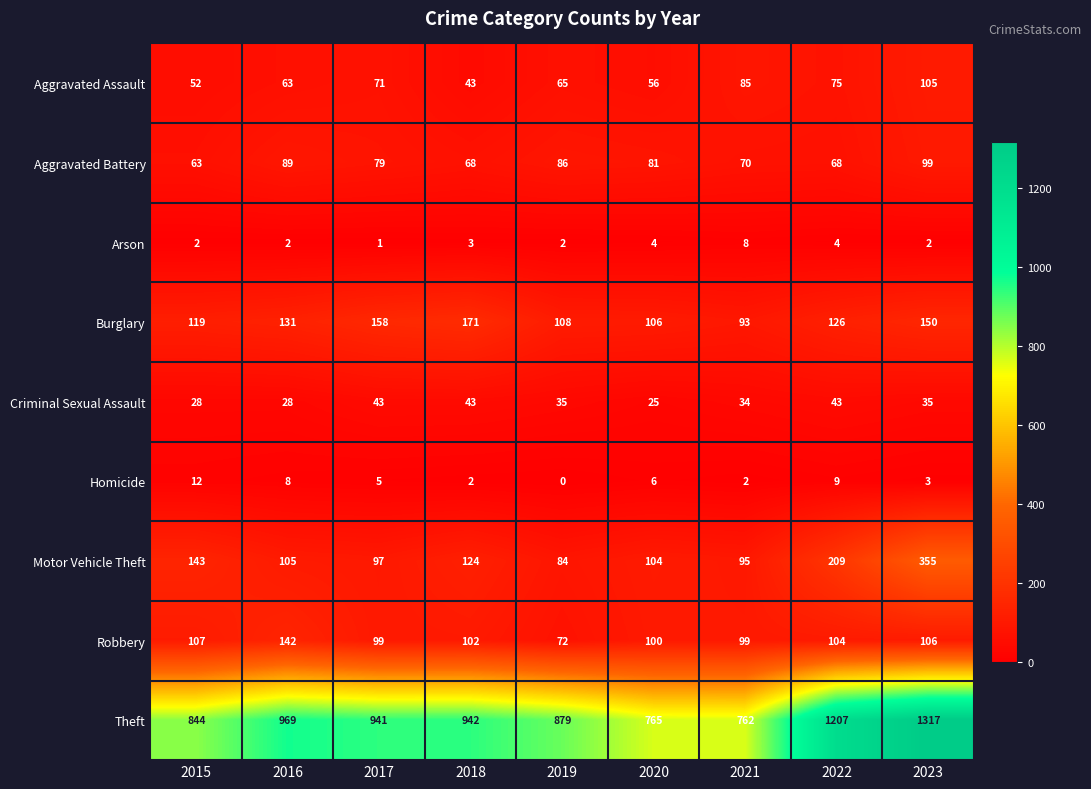

Count the number of categories in the chart.

9